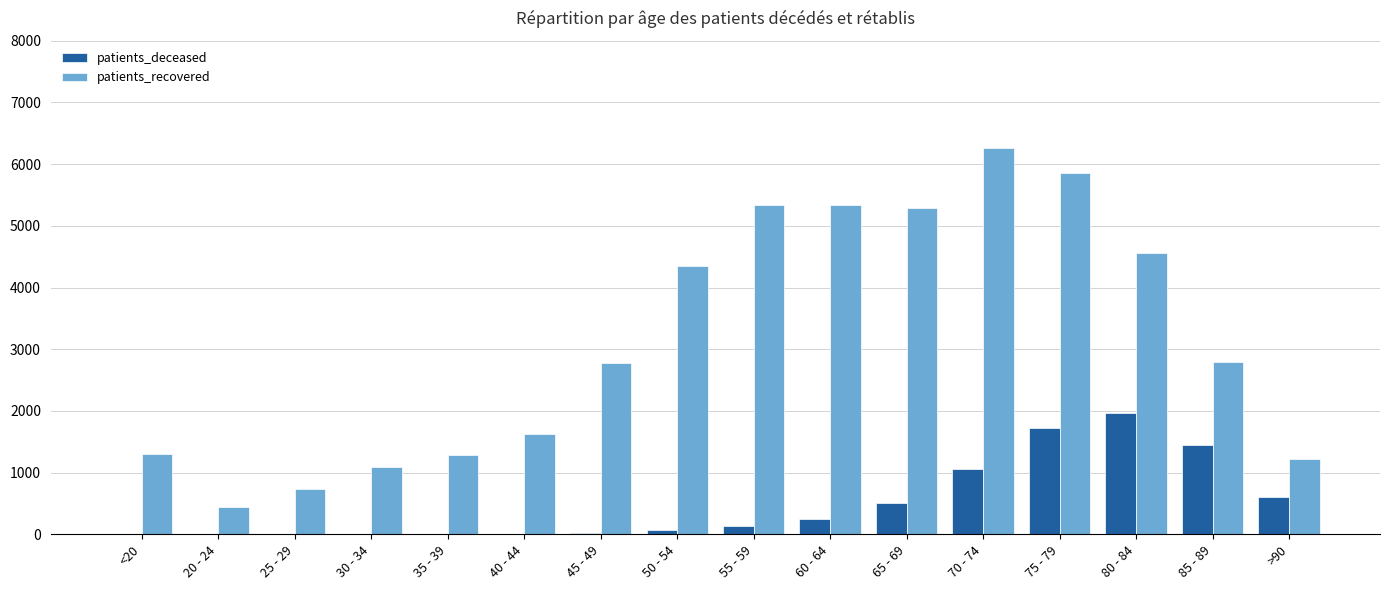

Which category has the highest value in the patients_deceased series?

80 - 84